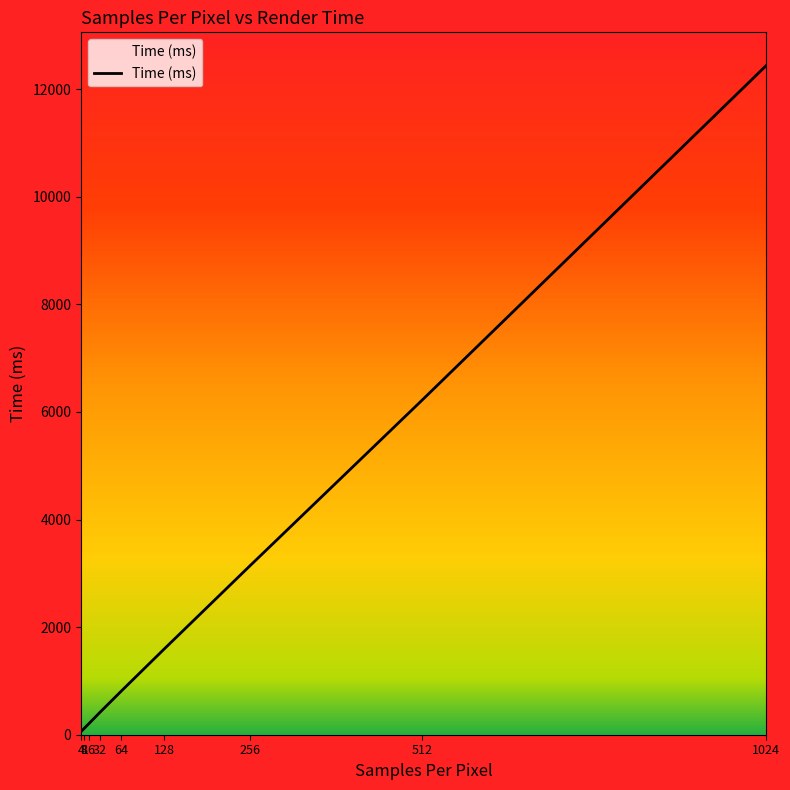

What is the greatest value displayed?

12434.8